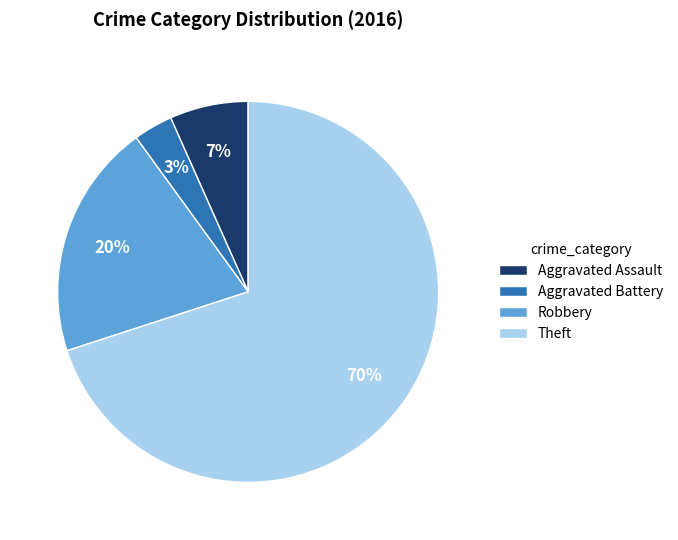

To the nearest percent, what is the combined percentage of Theft and Aggravated Assault?

77%